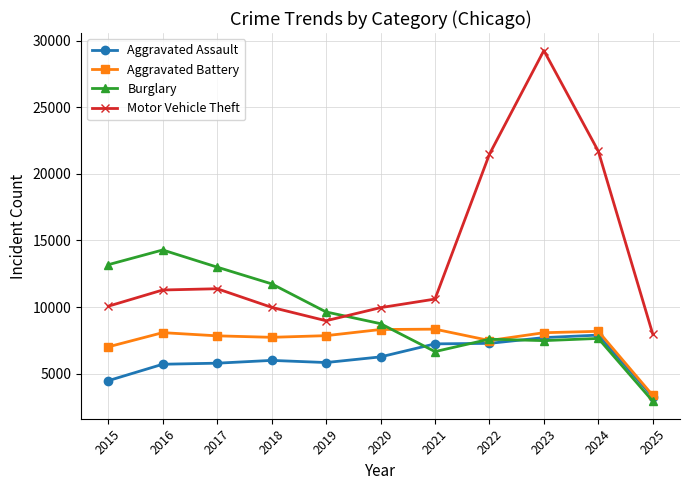

What are all the series names shown in the legend?

Aggravated Assault, Aggravated Battery, Burglary, Motor Vehicle Theft